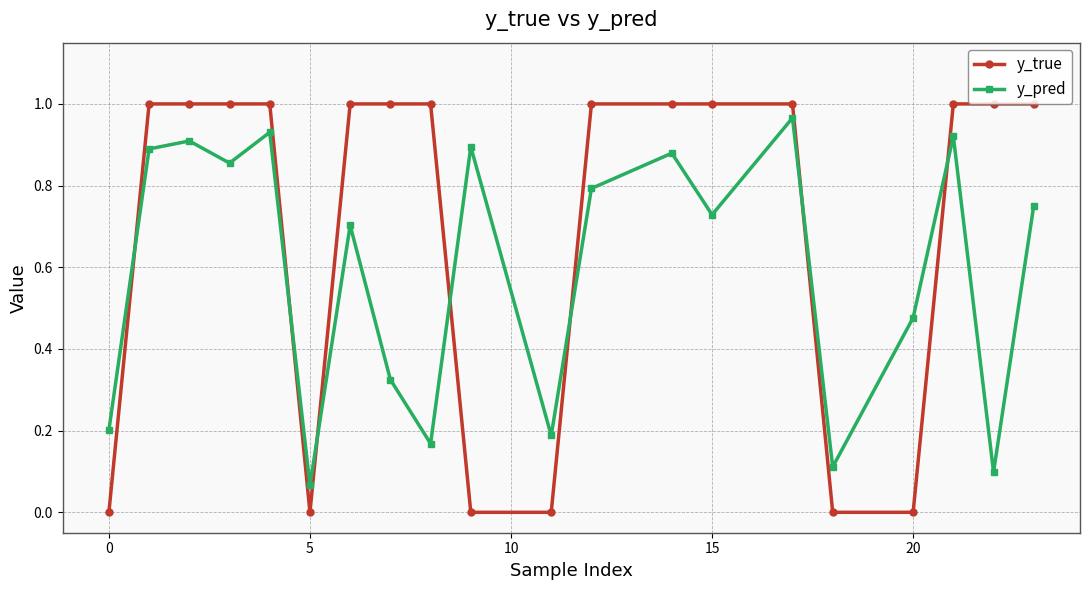

List the series in order of their overall mean, lowest first.

y_pred, y_true